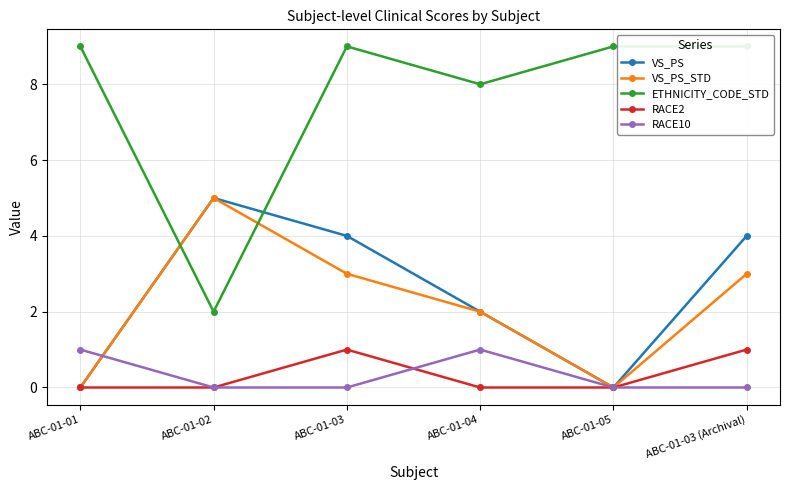

At which category does RACE2 reach its first local peak?

ABC-01-03